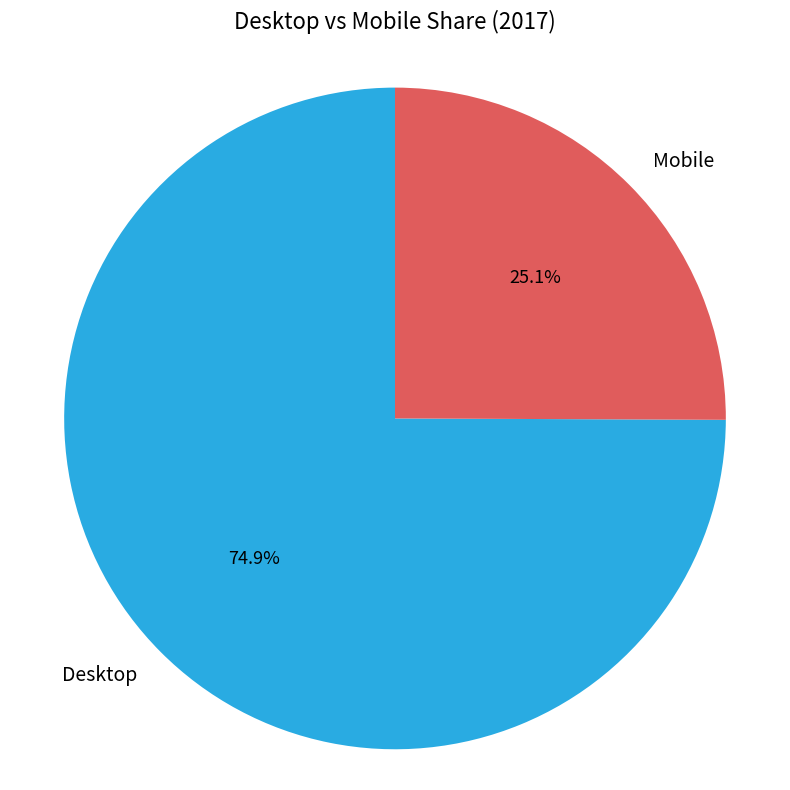

What is the smallest slice in the pie chart?

Mobile